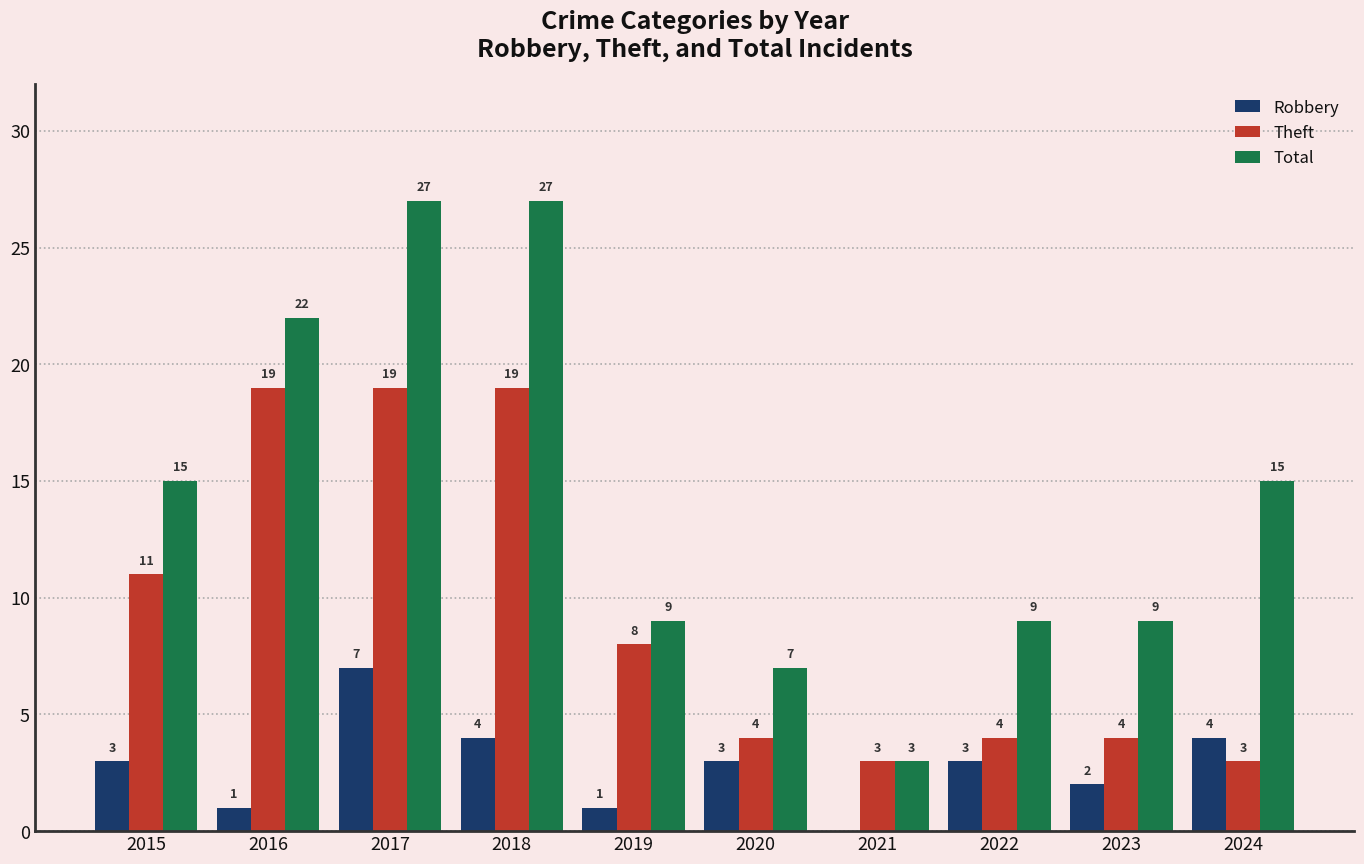

What is the maximum value for Theft?

19